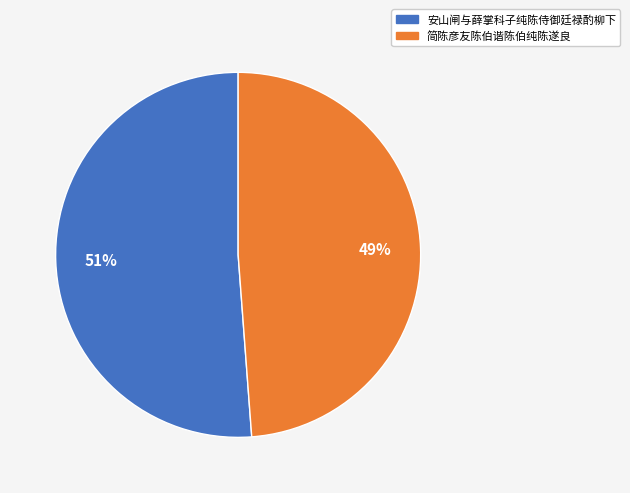

Count the number of slices in the pie.

2